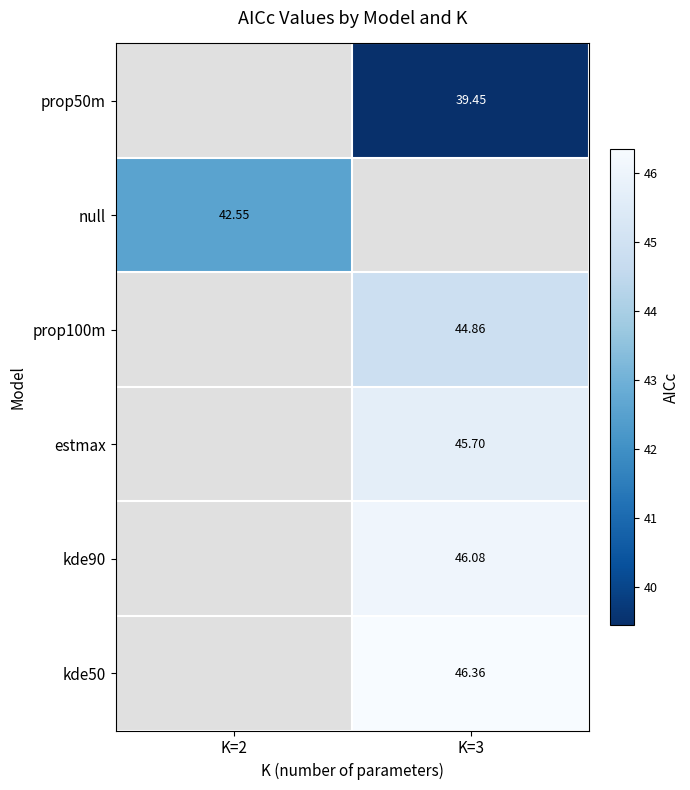

Is the value of estmax at K=3 greater than the value of null at K=2?

Yes